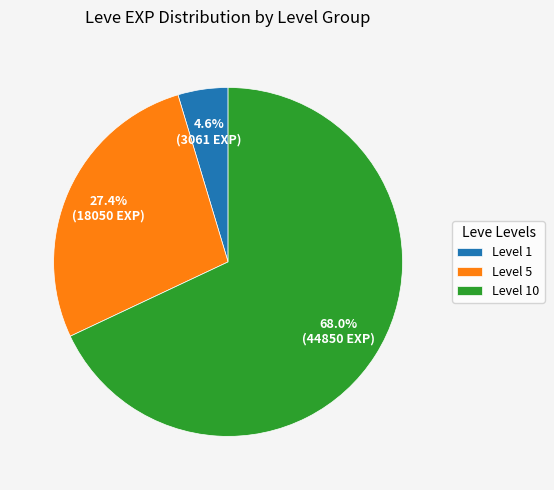

How much of the chart is everything except Level 5?

72.6%